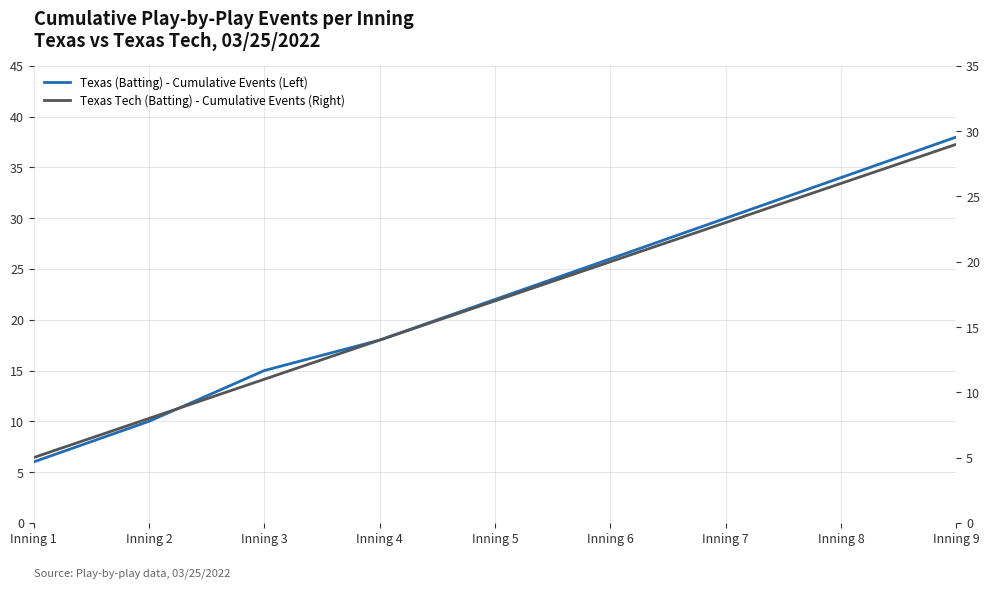

Is it true that Texas Tech (Batting) - Cumulative Events (Right) equals 20 at Inning 6?

True